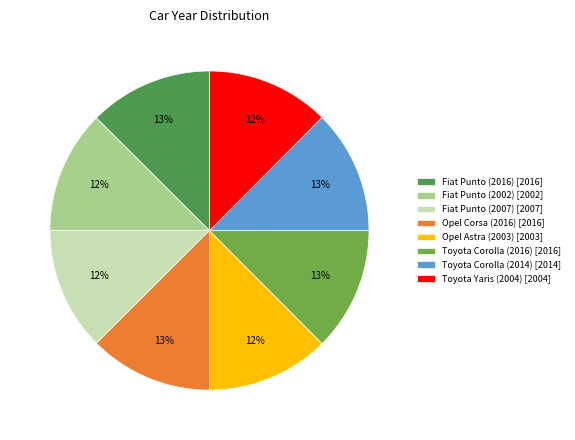

The Fiat Punto (2002) slice represents 12% of the pie. True or false?

True